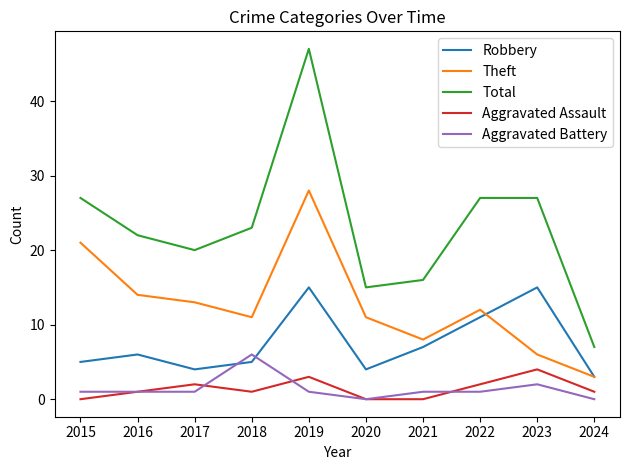

Which category has the highest value in the Aggravated Assault series?

2023